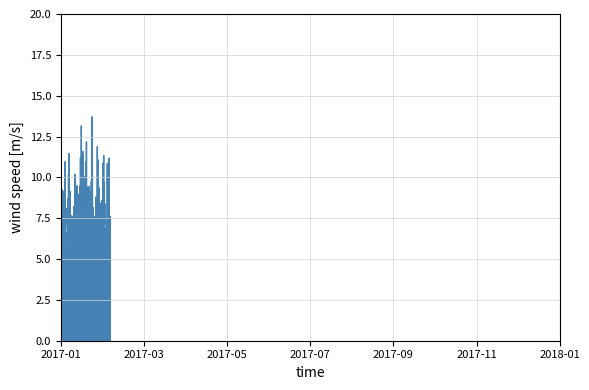

What is the smallest value displayed?

0.9